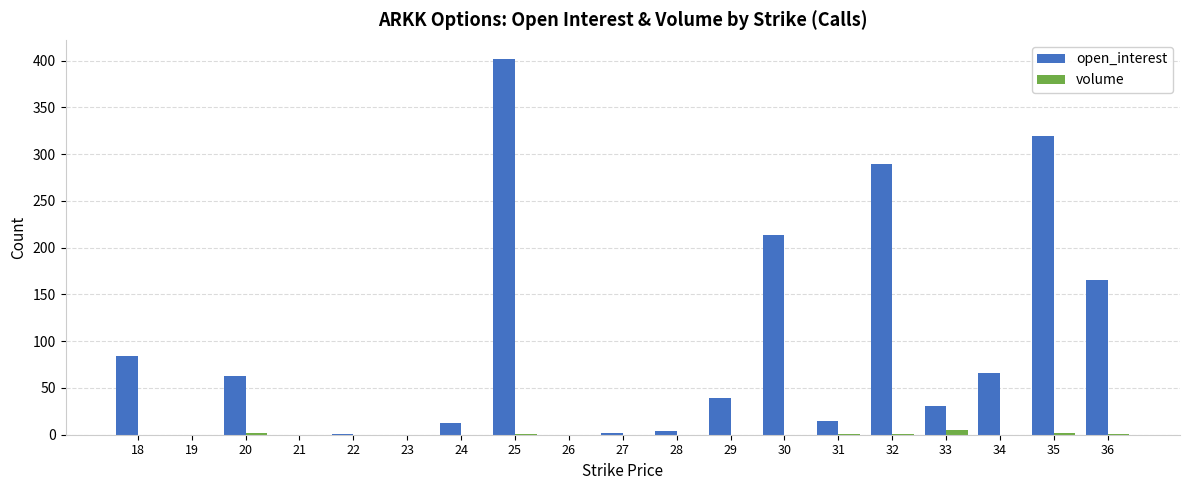

Which label corresponds to the largest value in the chart?

25